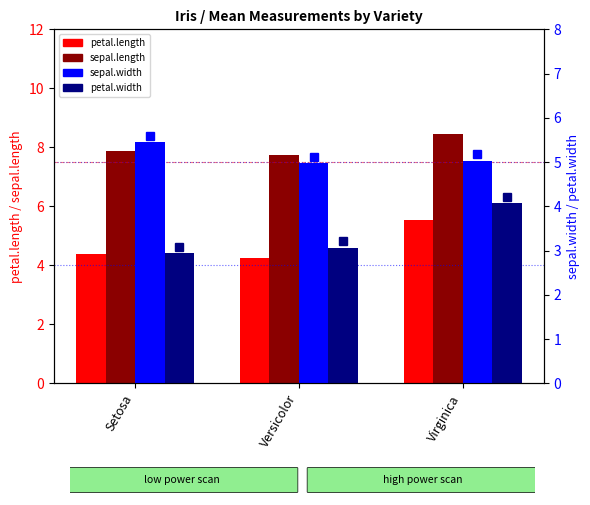

What is the total value across all series at Versicolor?

20.0